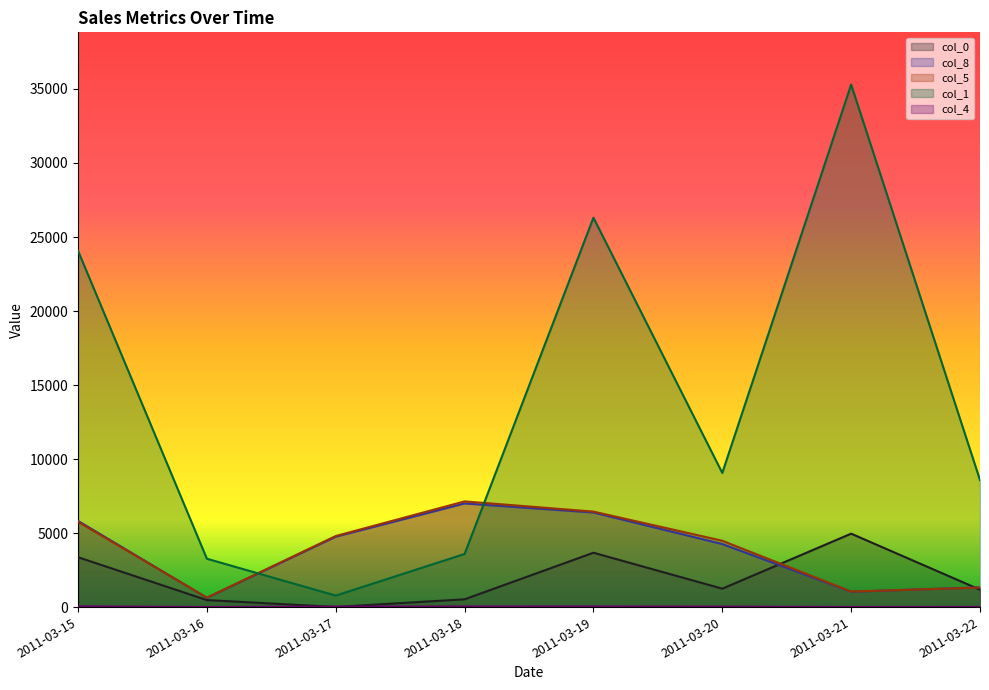

Where is the first local maximum for col_4?

2011-03-19